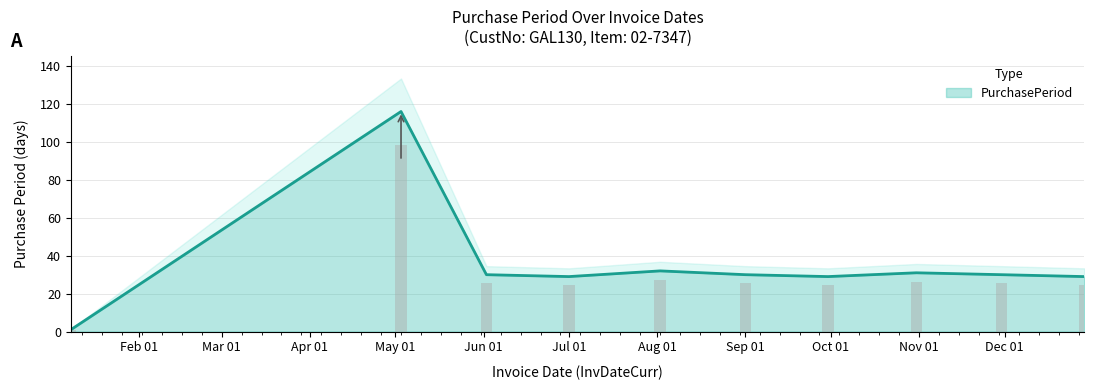

How many bars are there in total?

10